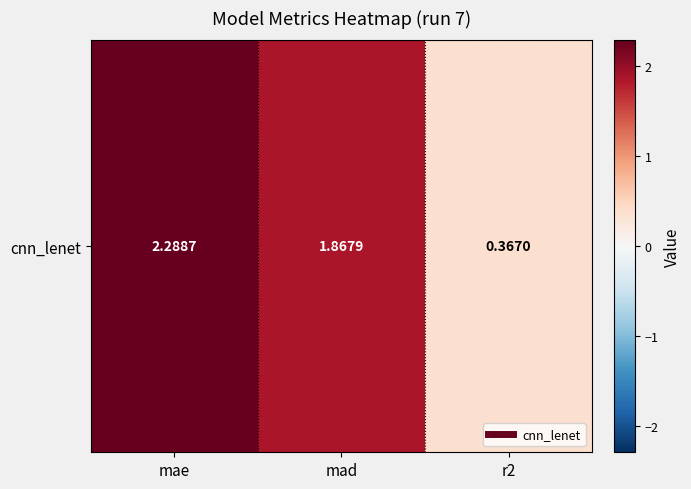

List the labels in order of value, largest first.

mae, mad, r2